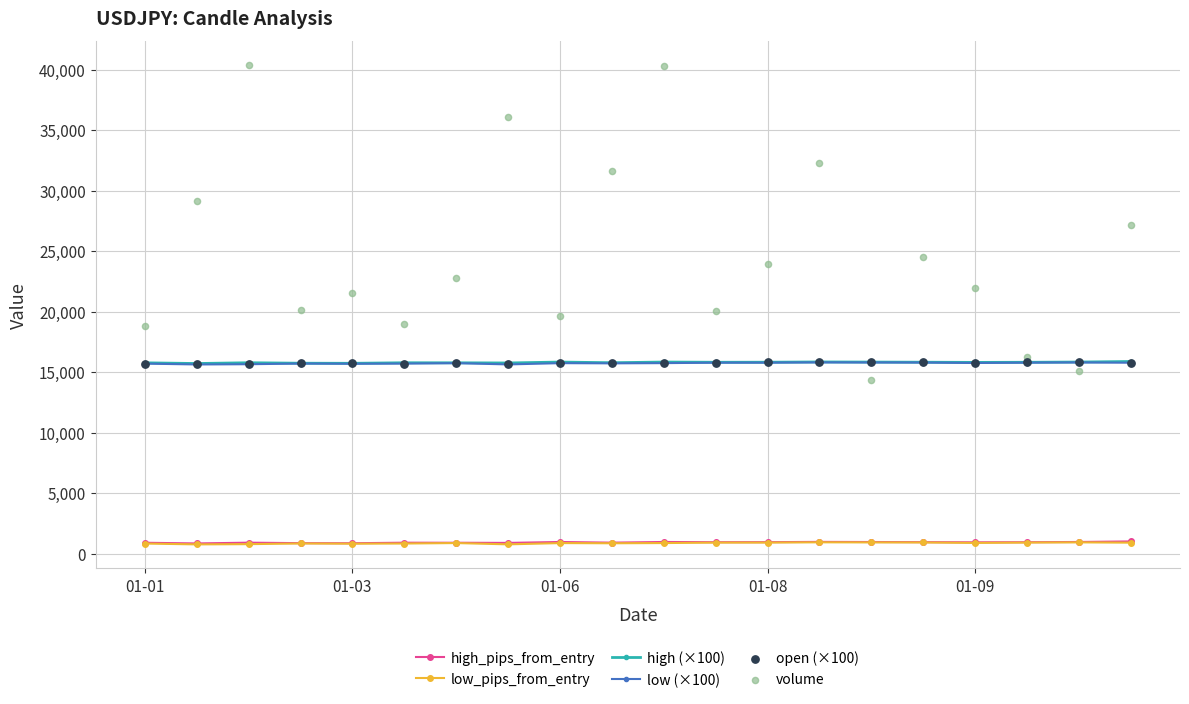

Which series reaches the minimum Y coordinate?

low_pips_from_entry